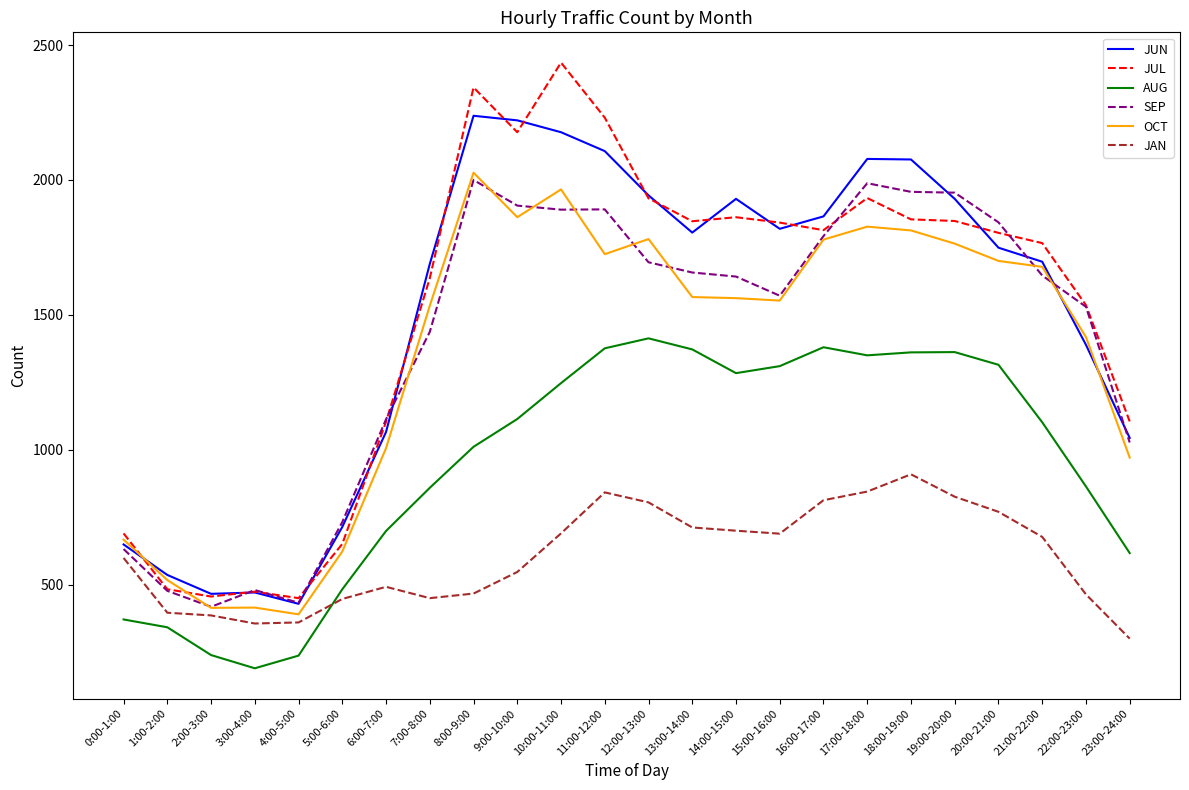

True or false: JAN has a value of 845 at 17:00-18:00.

True